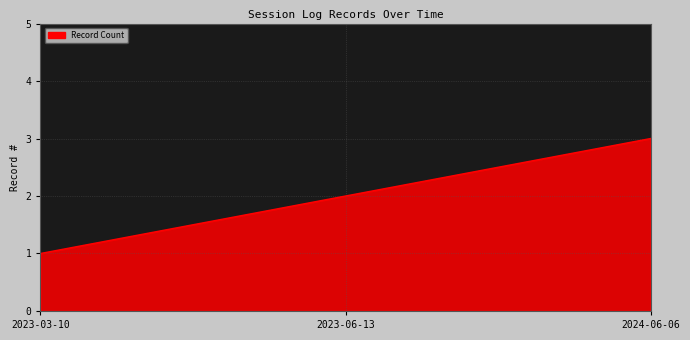

Count the number of categories in the chart.

3